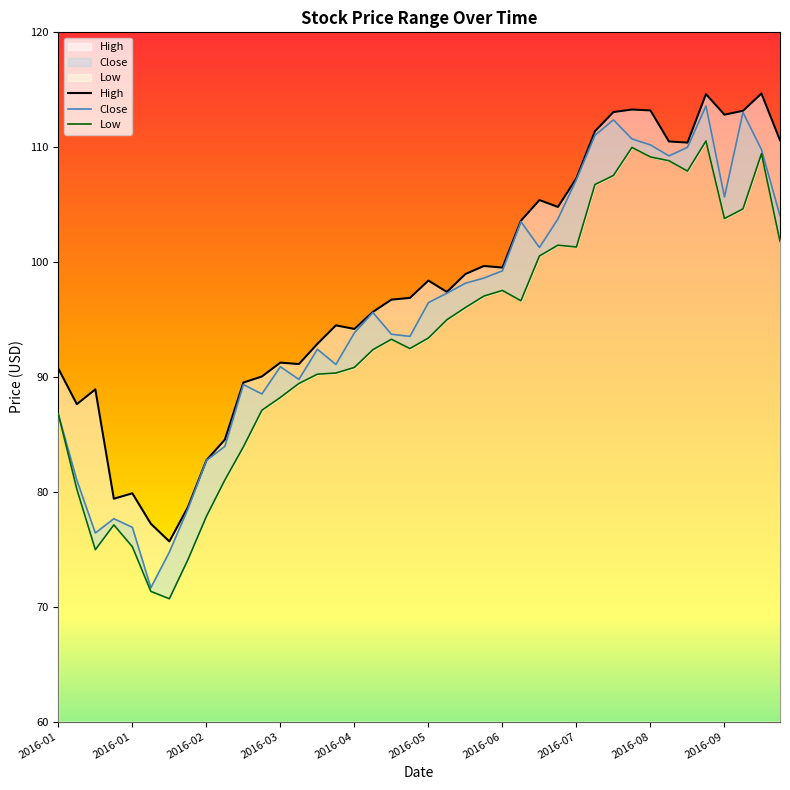

At how many categories does at least one series exceed 80?

35